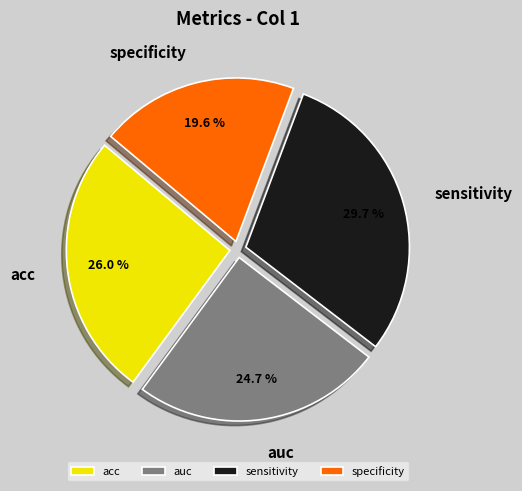

What percentage is the specificity slice, to the nearest percent?

20%